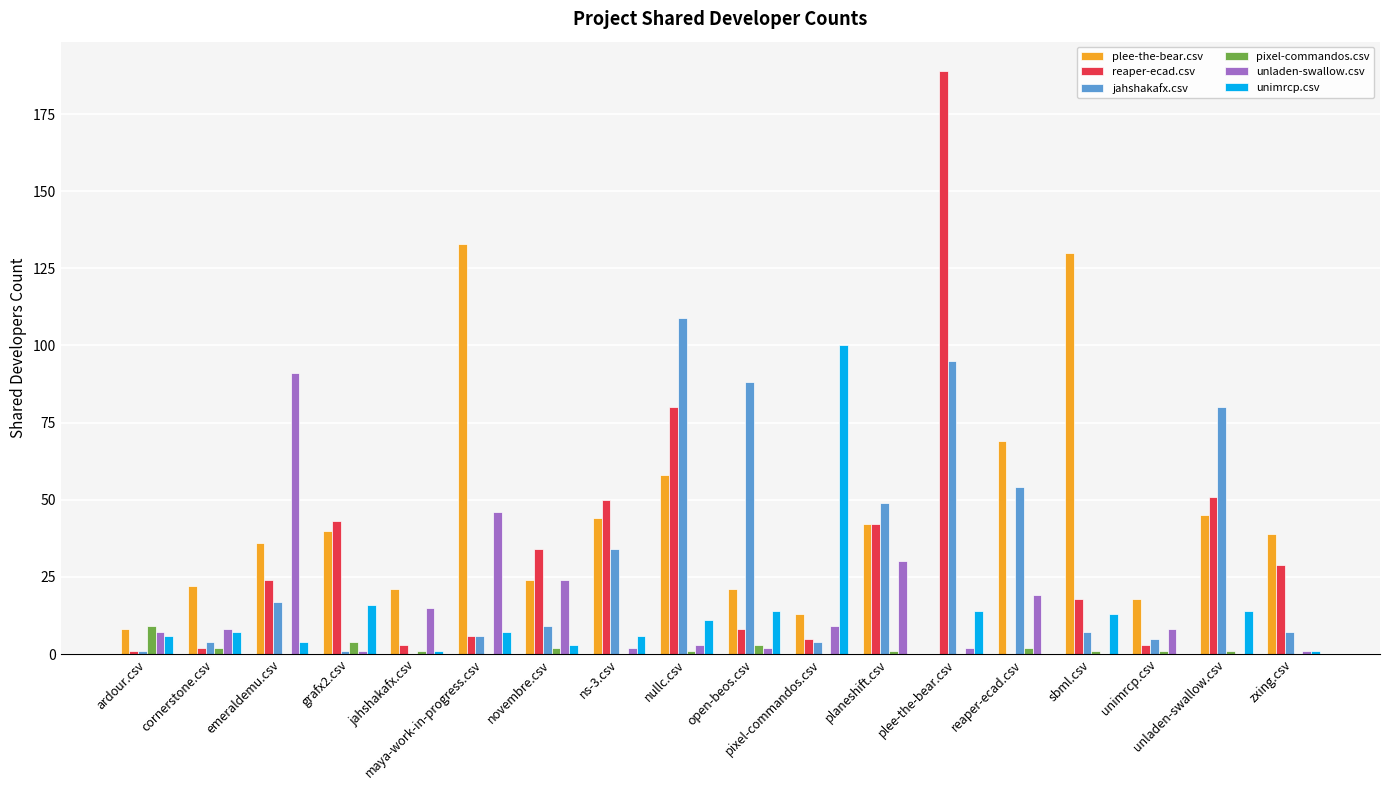

The value of plee-the-bear.csv at planeshift.csv is 11. True or false?

False